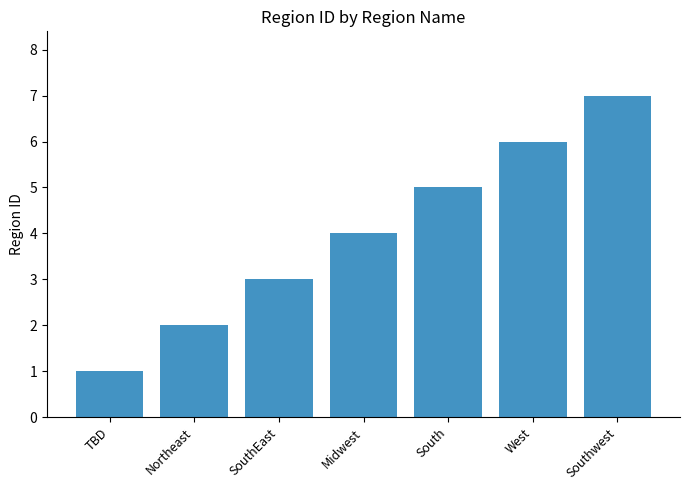

What position from the right is TBD?

7